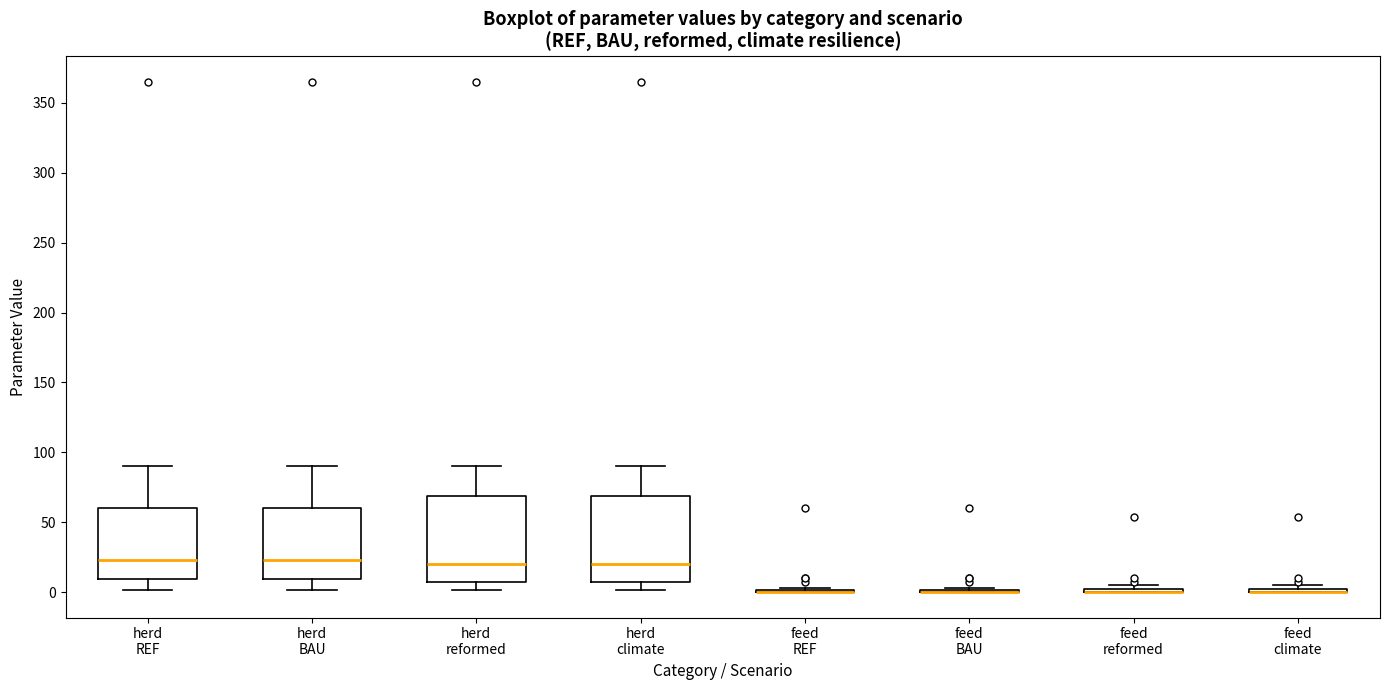

Where is the upper edge of the box for herd BAU on the y-axis? The values are not printed on the chart, so give them approximately, as read against the axis.

60